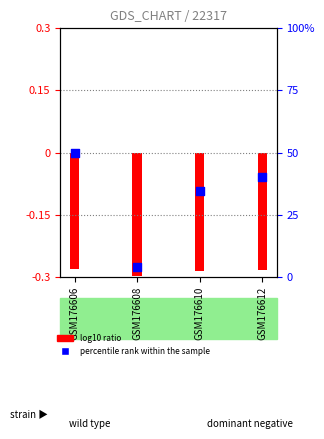

Which has a higher value, GSM176608 or GSM176606?

GSM176606